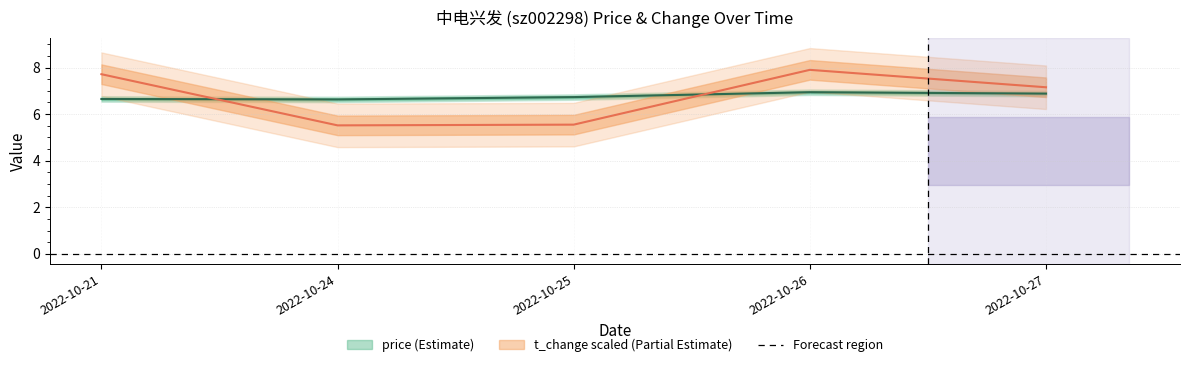

Which series has the widest spread of values?

t_change